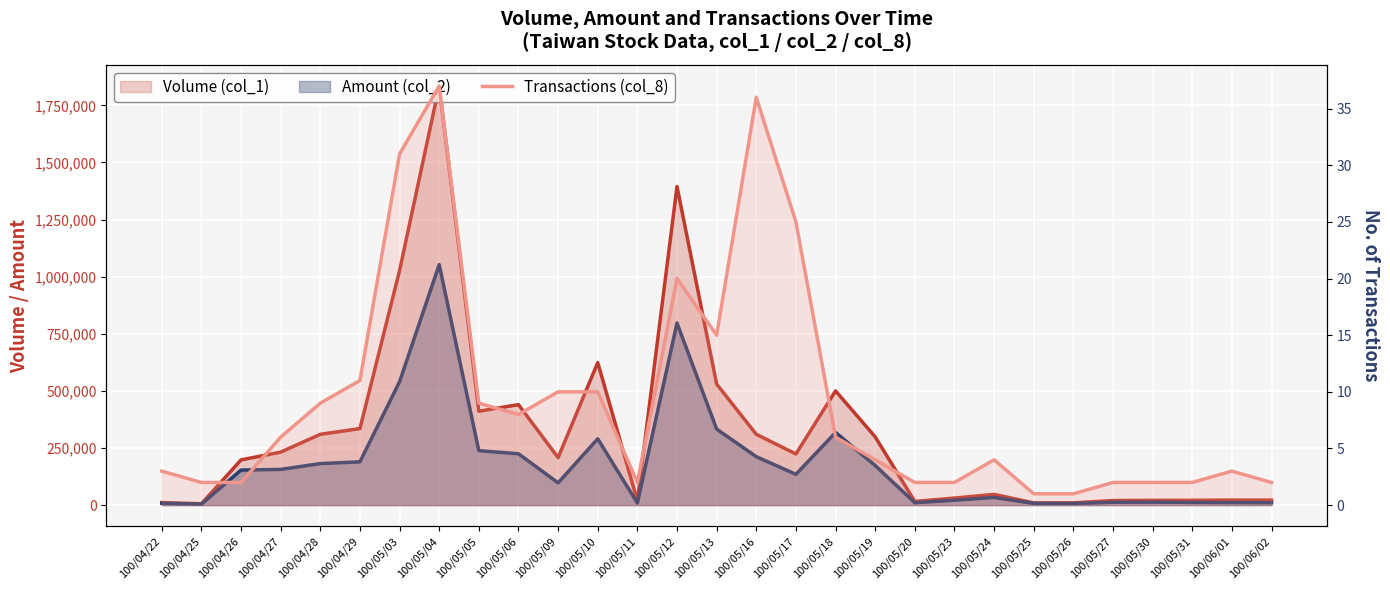

What is the value of the 29th point from the left?

2